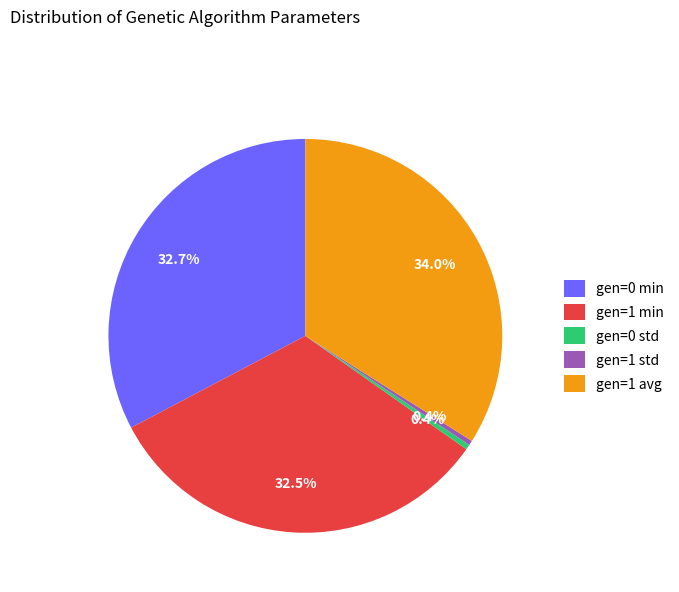

Does gen=0 min represent more than half of the total?

No